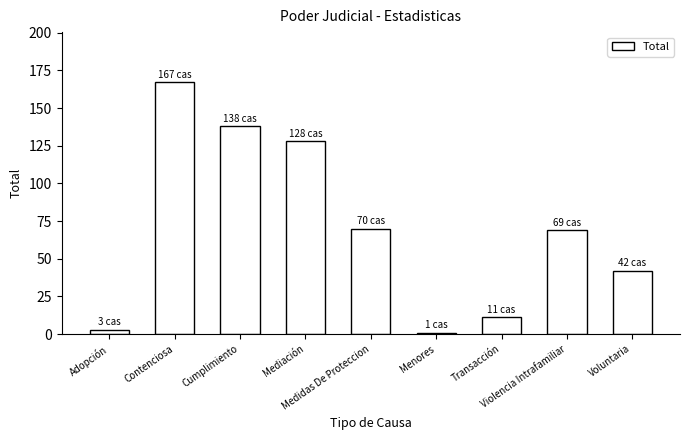

What is the greatest value displayed?

167